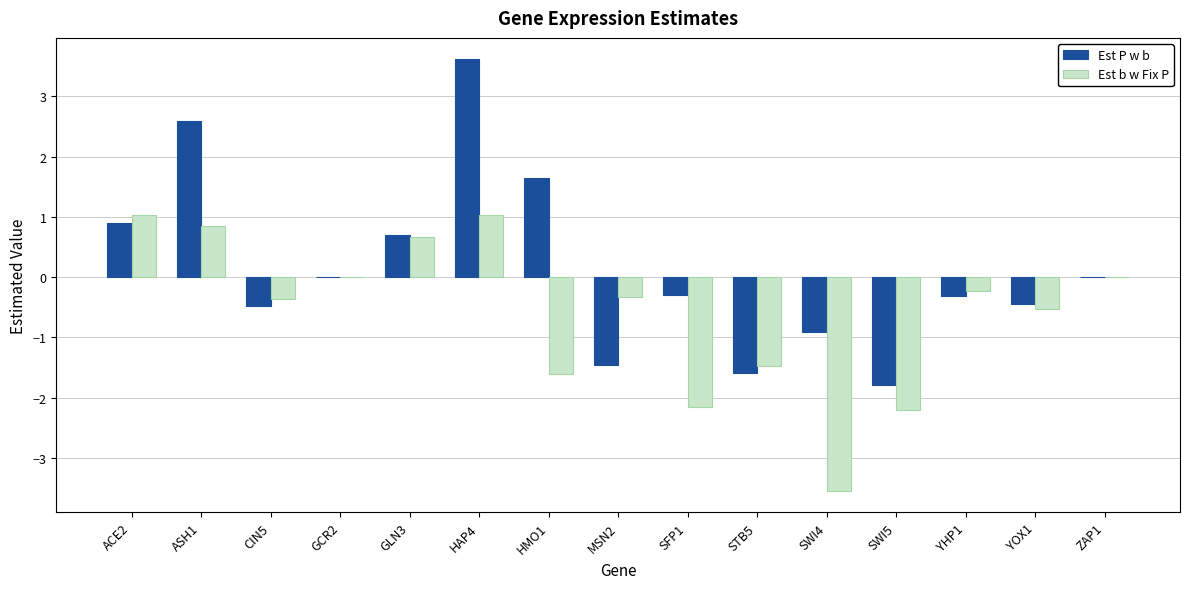

Between GCR2 and HAP4, which series saw the biggest shift?

Est P w b